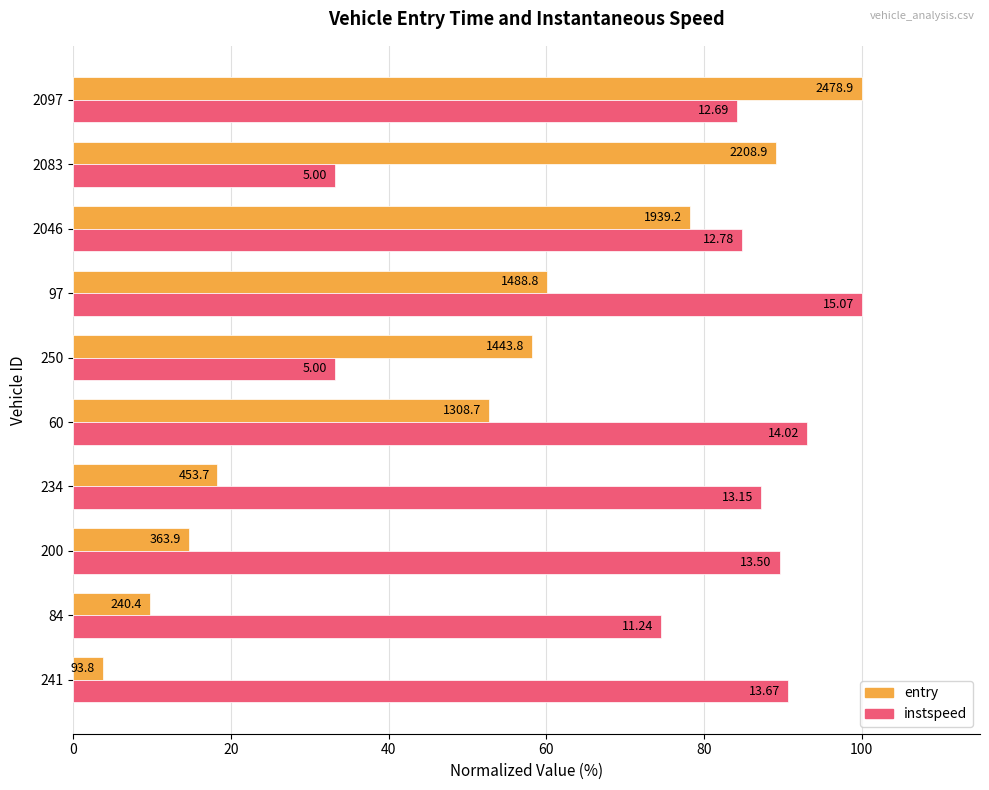

What are all the series names shown in the legend?

entry, instspeed